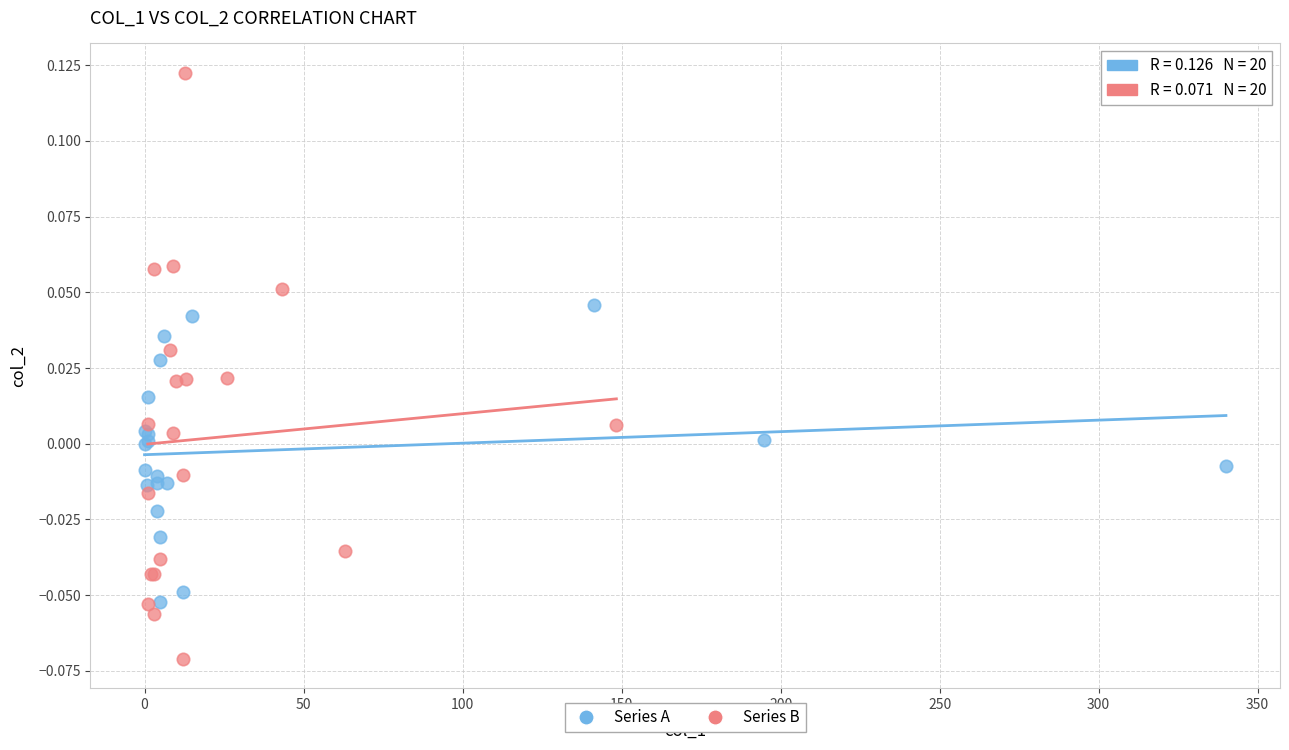

Which series contains the lowest Y value?

Series B